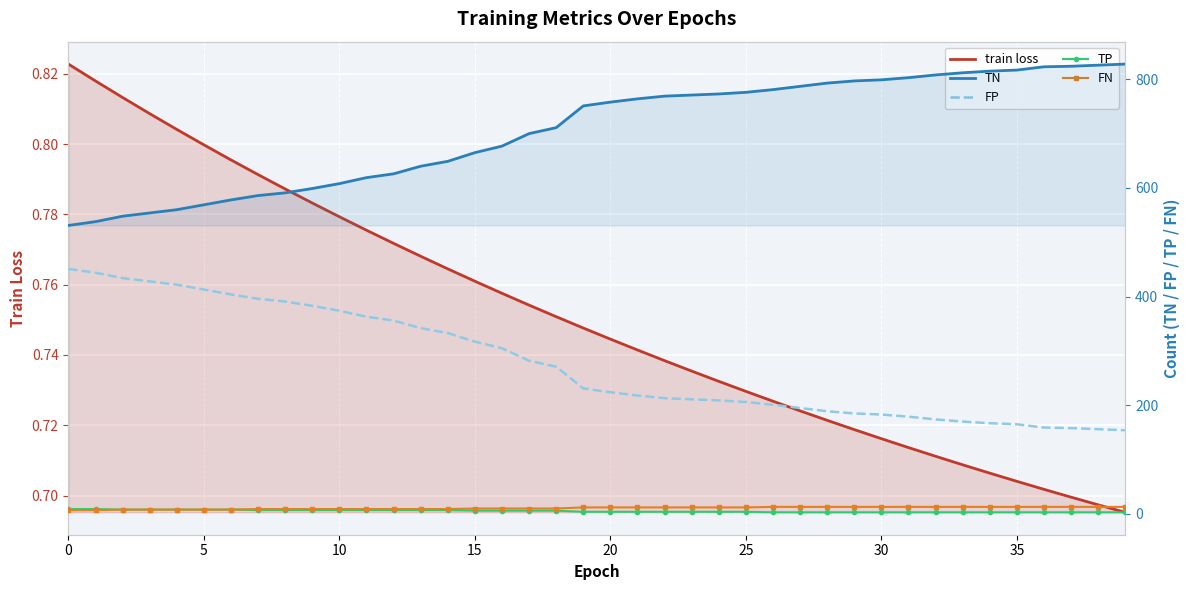

What is the label of the 28th point from the left?

27